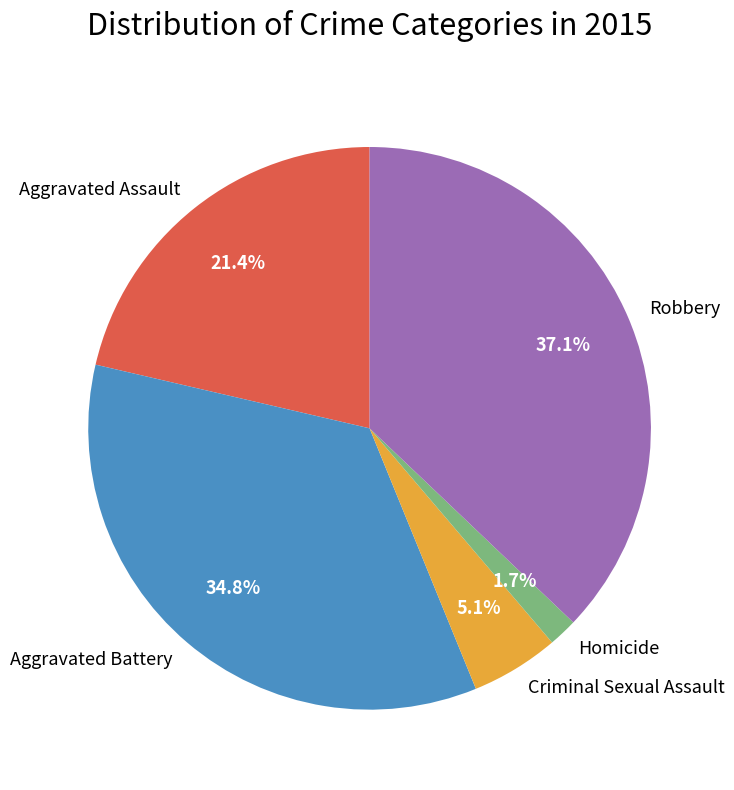

To the nearest percent, what is the difference between the Aggravated Assault and Robbery slice percentages?

16%